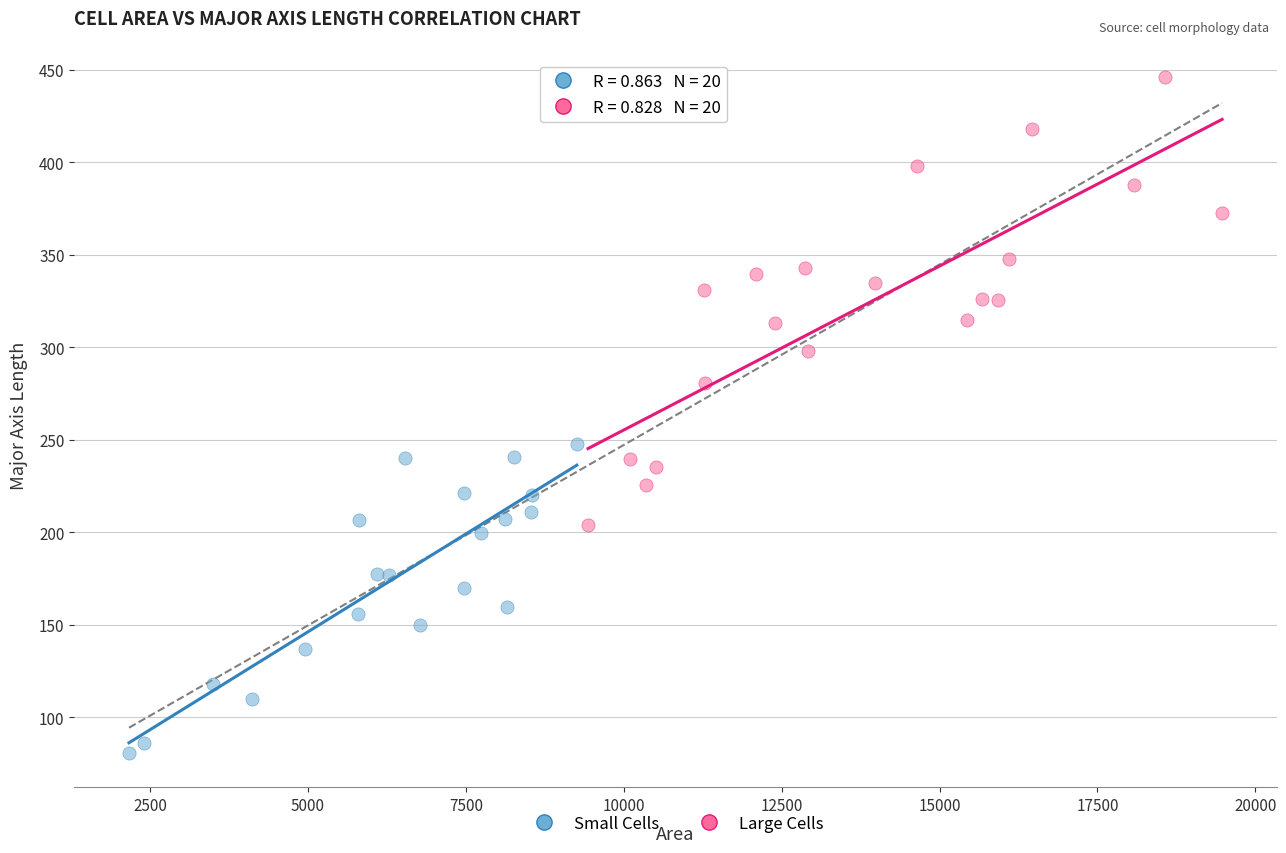

Which series contains the highest Y value?

Large Cells